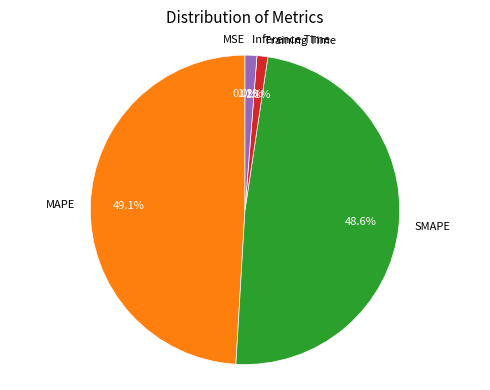

Approximately how many times larger is the value at SMAPE compared to MAPE?

1.0